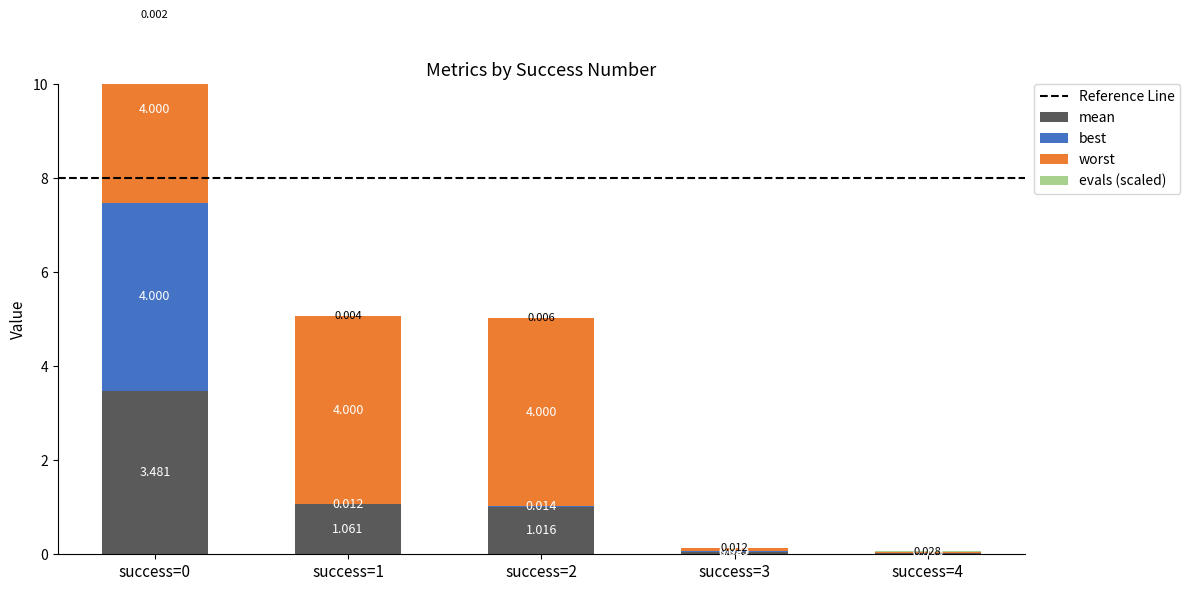

Which series has the largest total across all categories?

worst